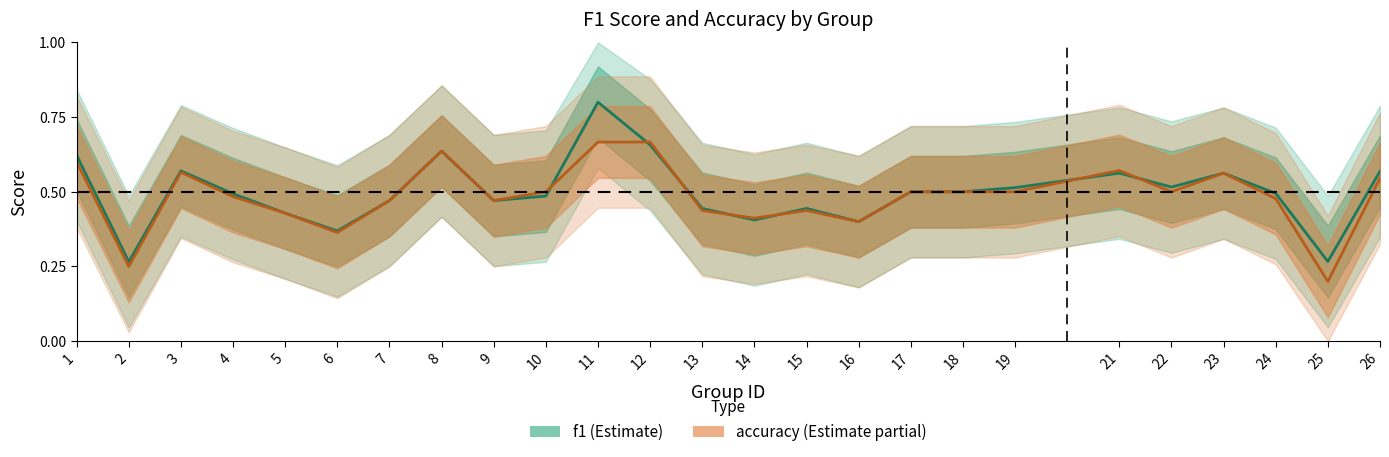

At how many categories does at least one series exceed 0?

25